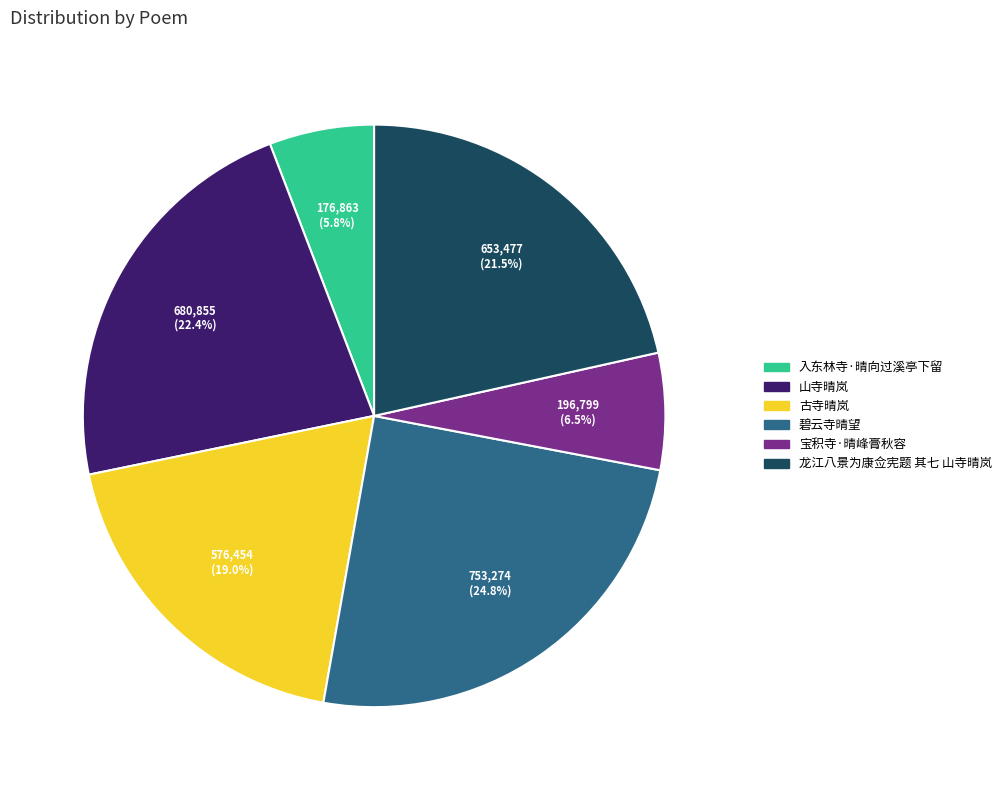

Rank the categories by value from highest to lowest.

碧云寺晴望, 山寺晴岚, 龙江八景为康佥宪题 其七 山寺晴岚, 古寺晴岚, 宝积寺·晴峰膏秋容, 入东林寺·晴向过溪亭下留